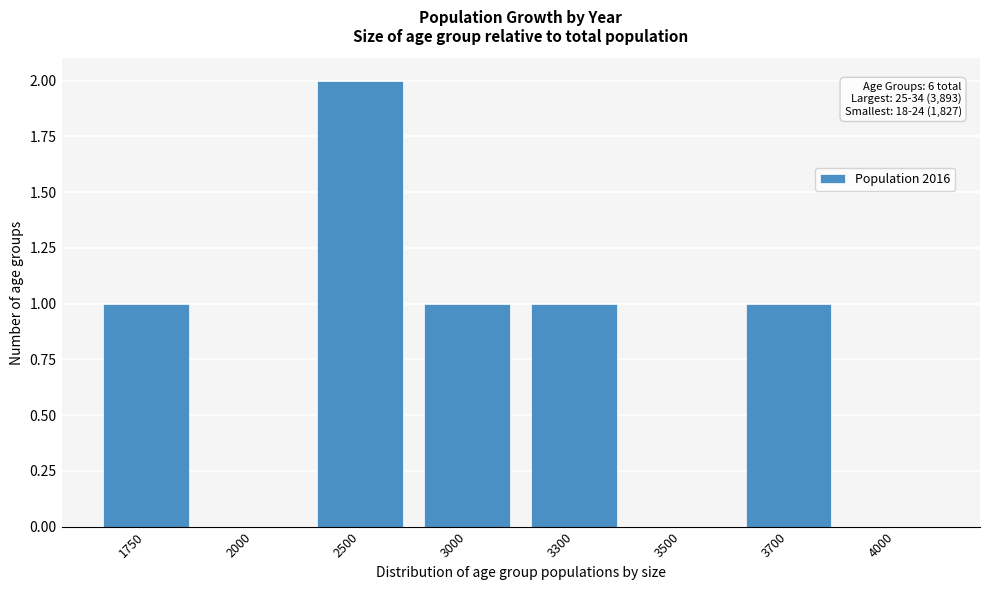

Reading right to left, transcribe all the data shown in this chart.

4000=0	3700=1	3500=0	3300=1	3000=1	2500=2	2000=0	1750=1